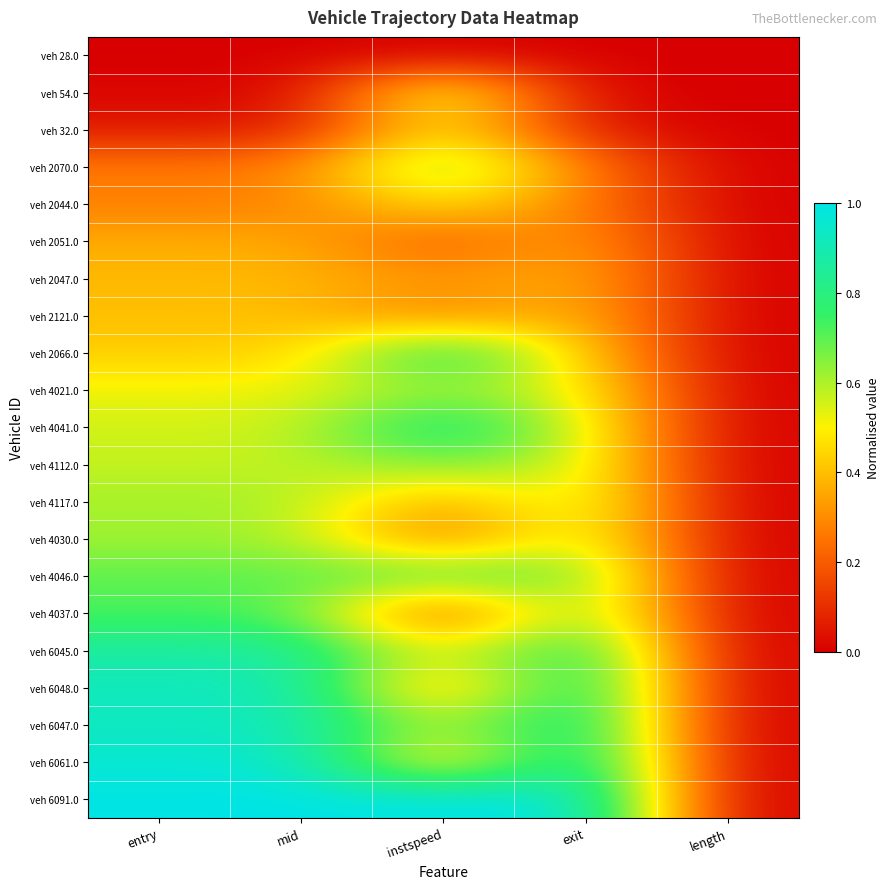

Which series has the largest total across all categories?

veh 6091.0